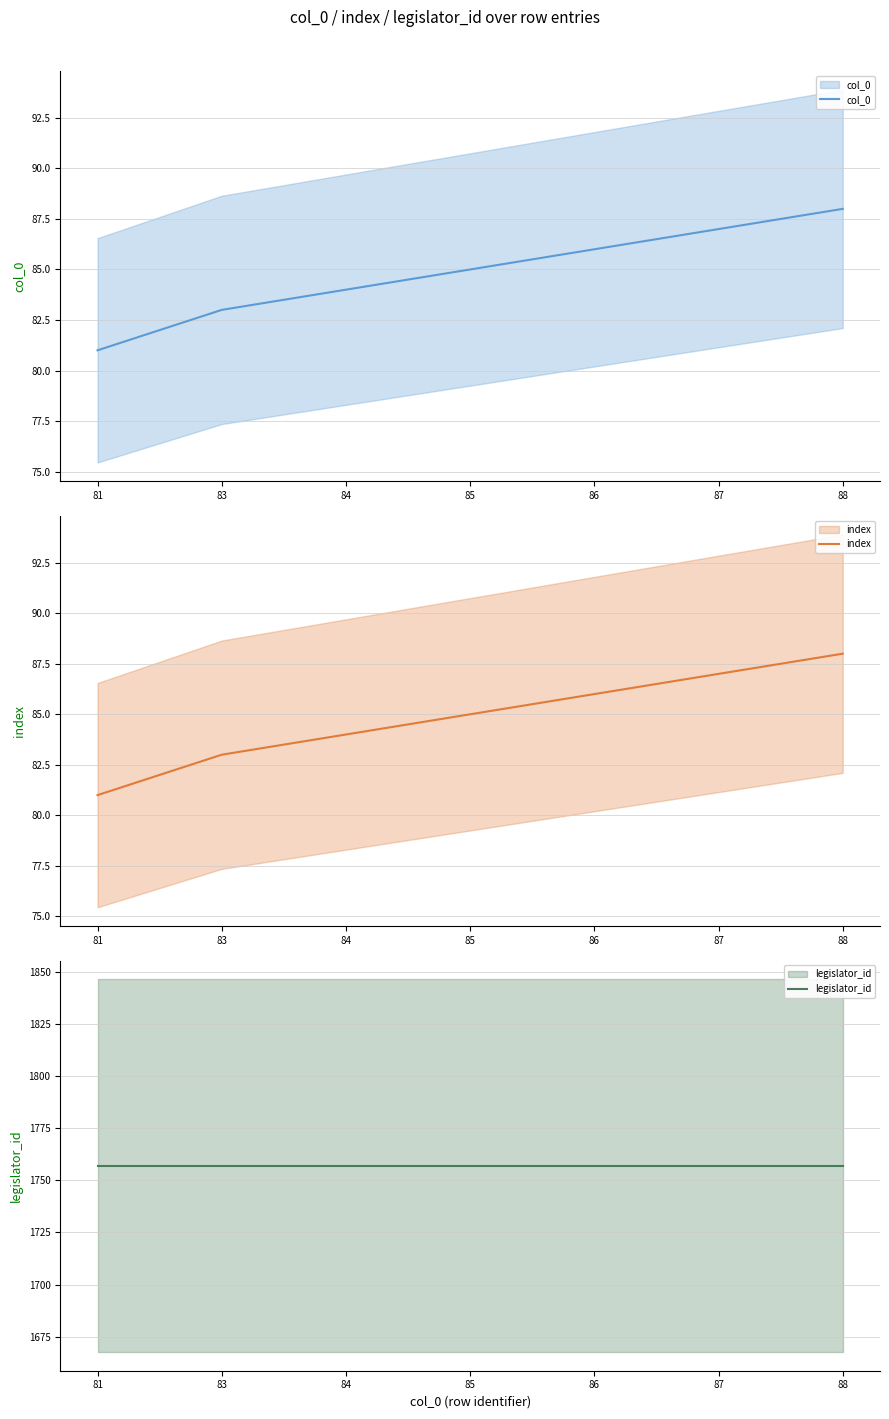

Does the chart display data point markers on the line(s)?

No